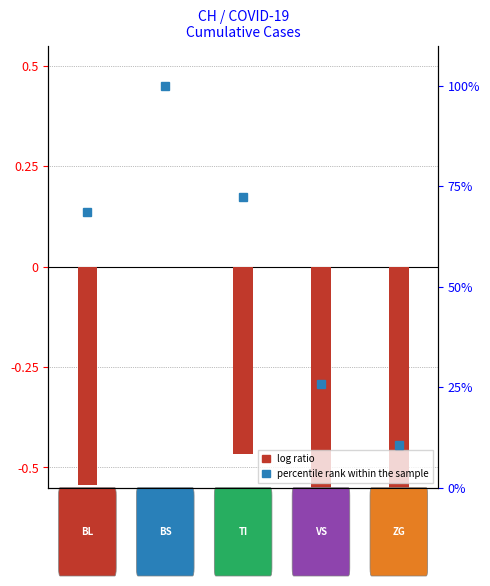

Are the bars horizontal?

No